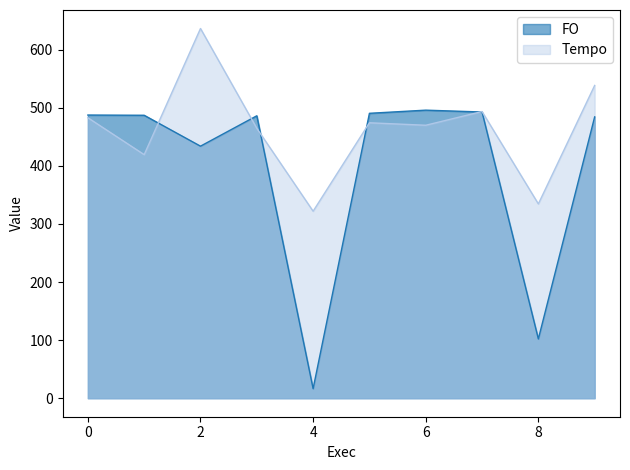

Which series has the widest spread of values?

FO